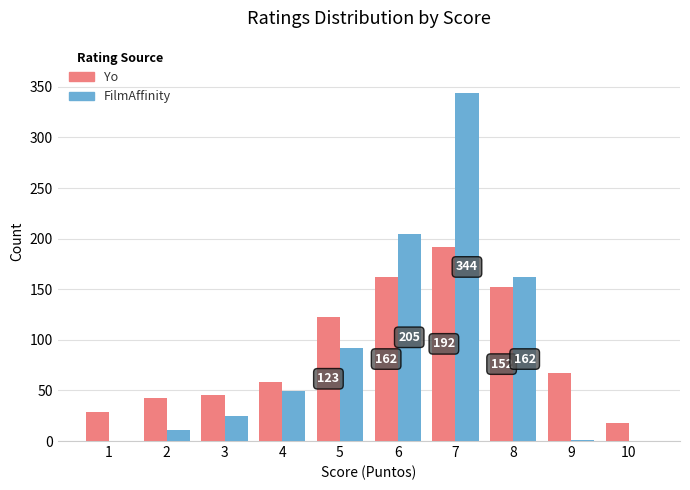

Is the value of FilmAffinity at 1 greater than the value of Yo at 2?

No